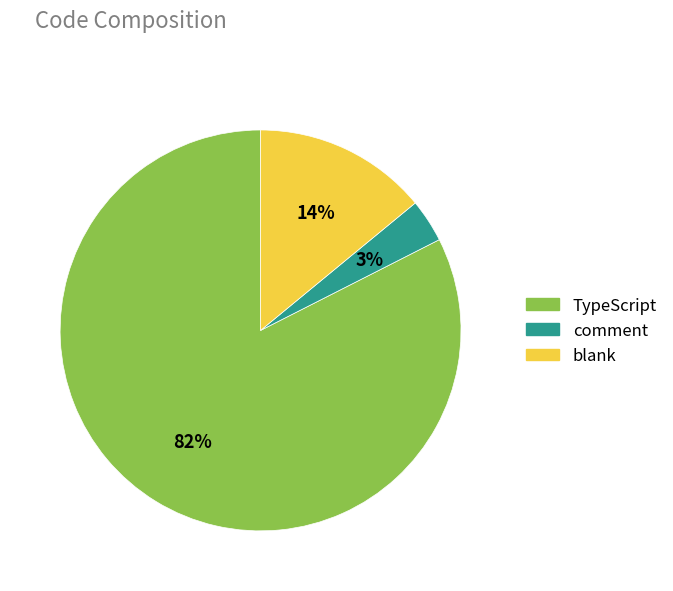

How many segments does this pie chart have?

3